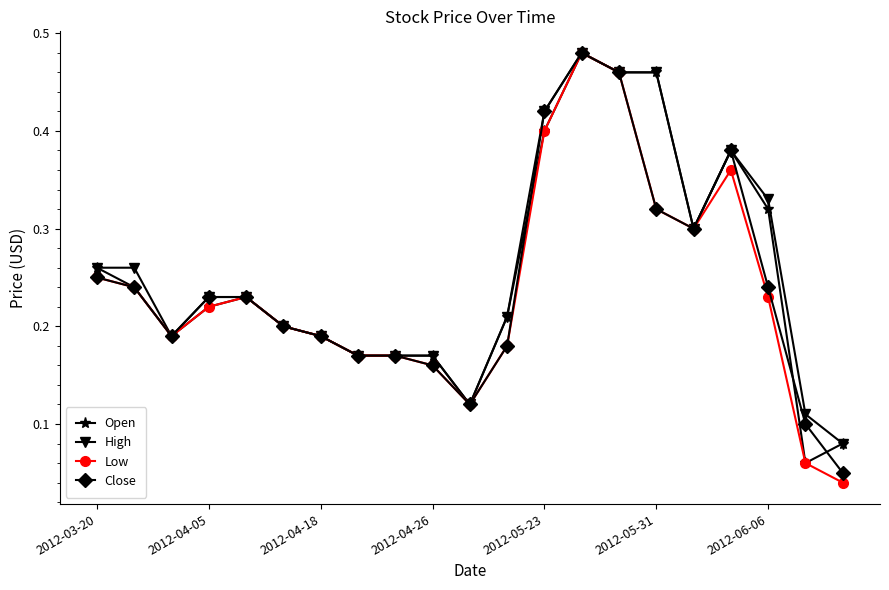

Which series has the largest range (max minus min)?

Low